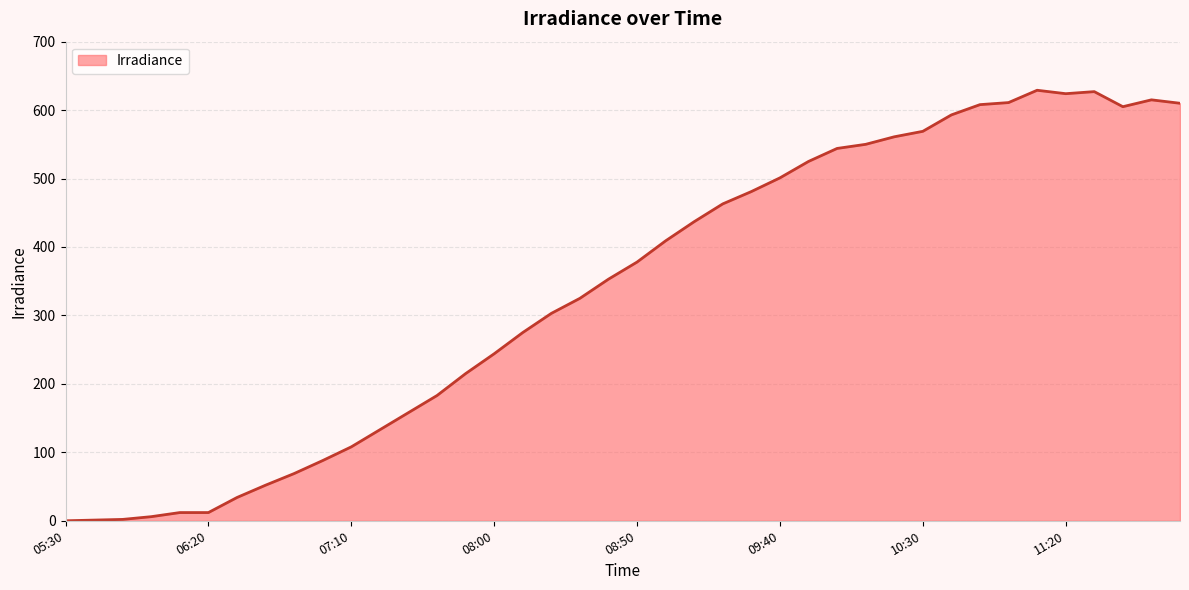

How many lines are shown in the chart?

1